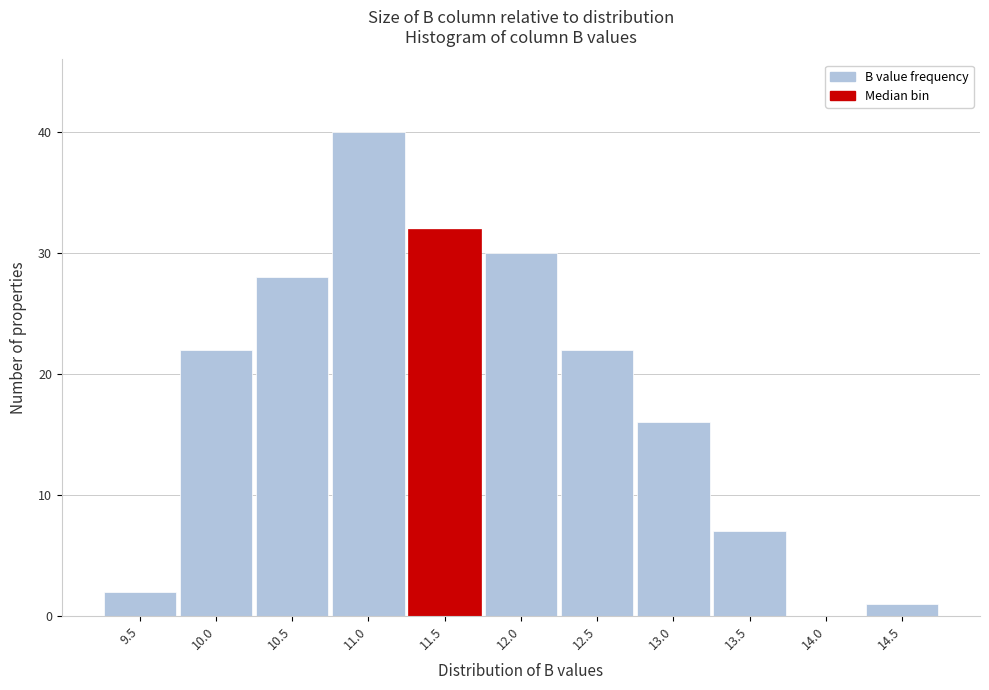

Reading right to left, transcribe all the data shown in this chart.

14.5=1	14.0=0	13.5=7	13.0=16	12.5=22	12.0=30	11.5=32	11.0=40	10.5=28	10.0=22	9.5=2